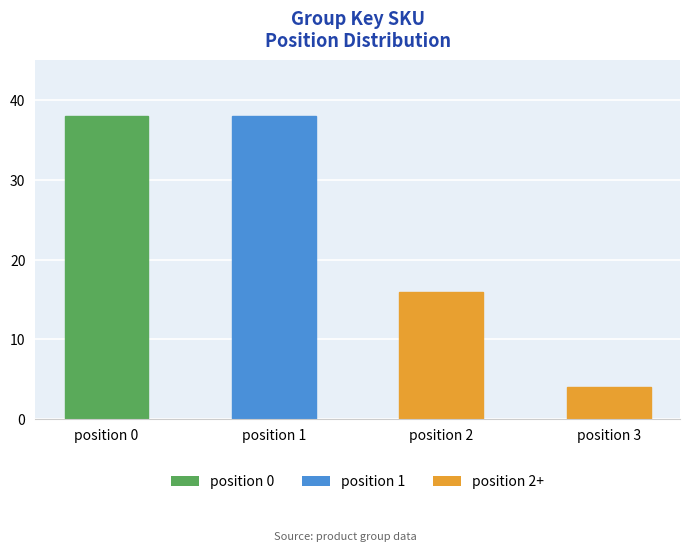

Between position 3 and position 2, which is larger?

position 2